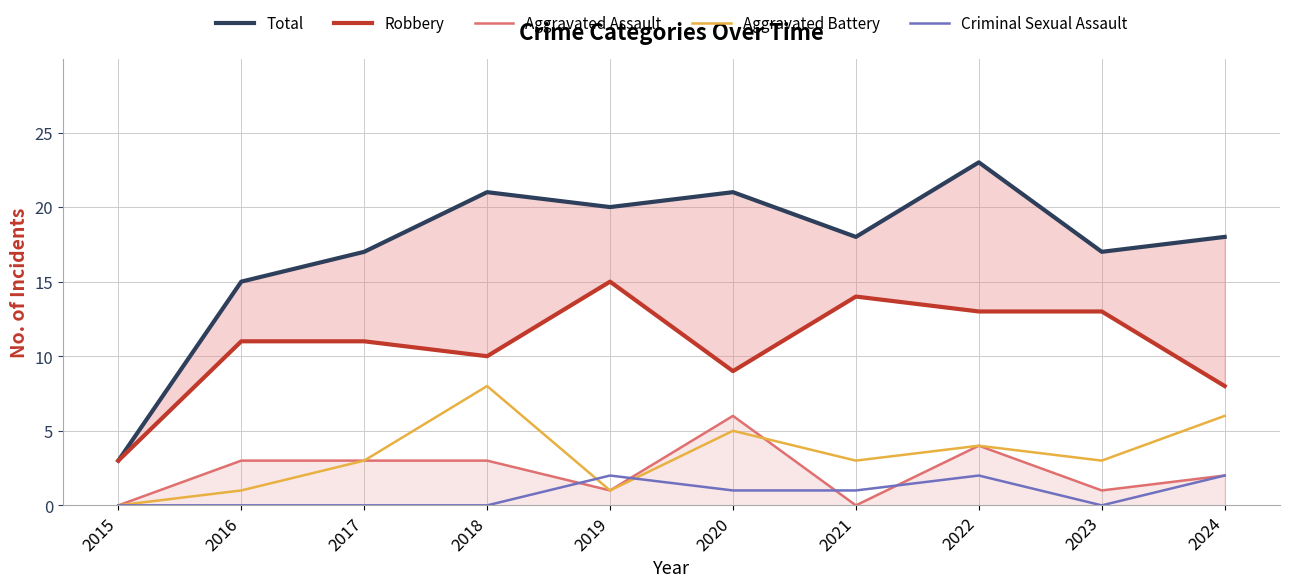

What is the spread (max minus min) of values at 2023?

17